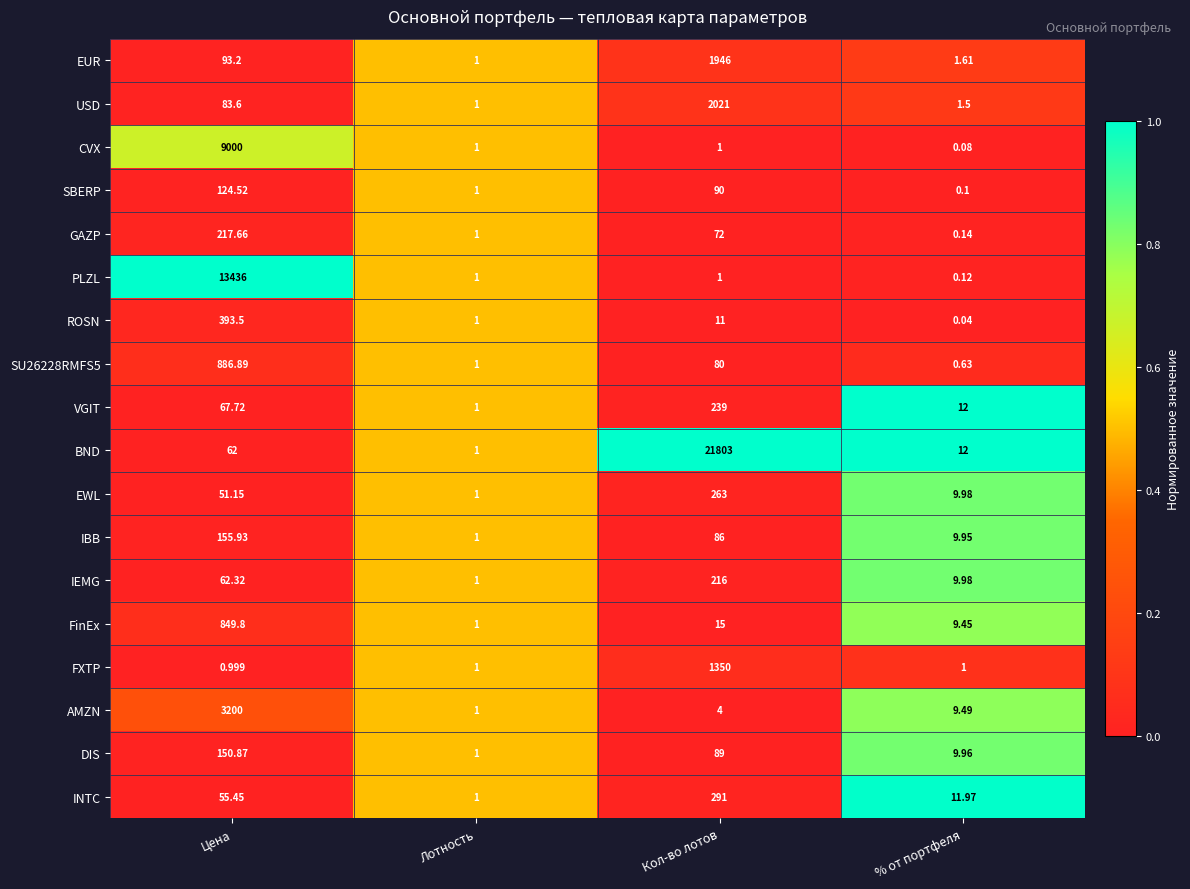

List the series in order of their peak value, lowest first.

SBERP, DIS, IBB, IEMG, GAZP, VGIT, EWL, INTC, ROSN, FinEx, SU26228RMFS5, FXTP, EUR, USD, AMZN, CVX, PLZL, BND